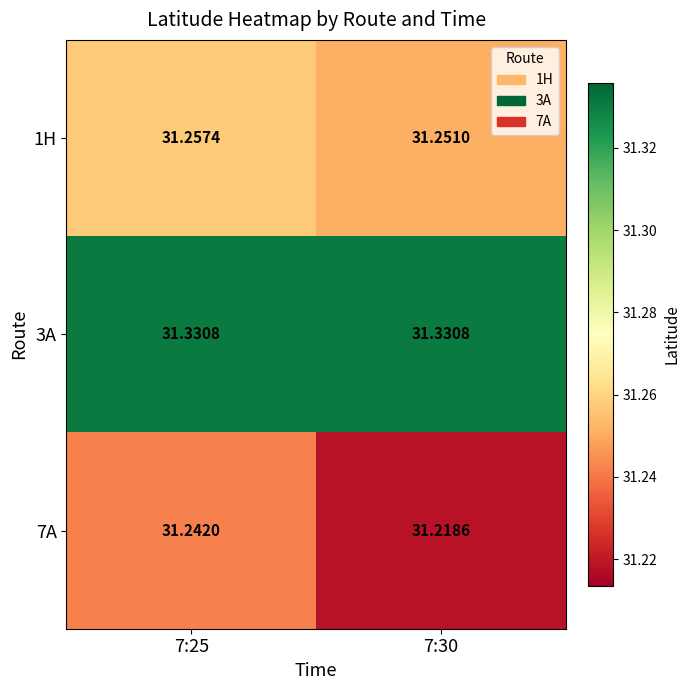

At 7:25, list the series in order from largest to smallest.

3A, 1H, 7A